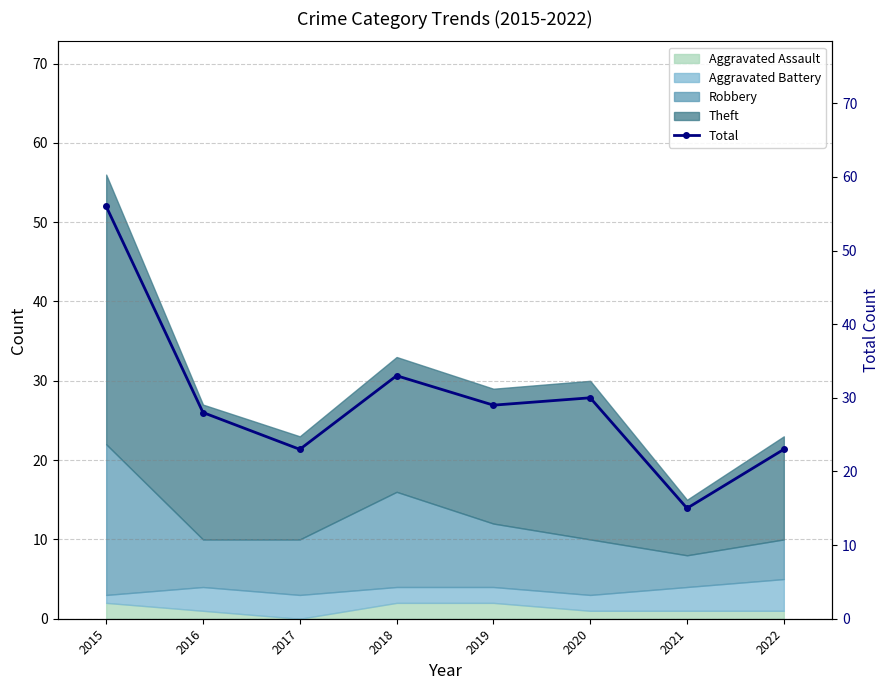

Is it true that Aggravated Assault equals 2 at 2015?

True